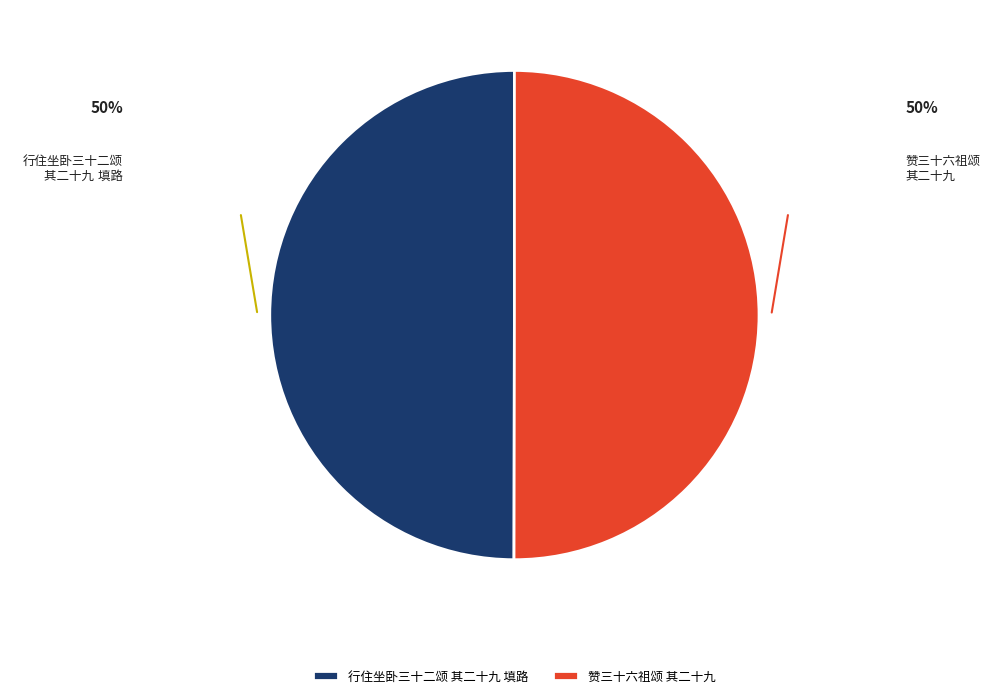

What portion of the pie excludes 行住坐卧三十二颂 其二十九 填路?

50.0%